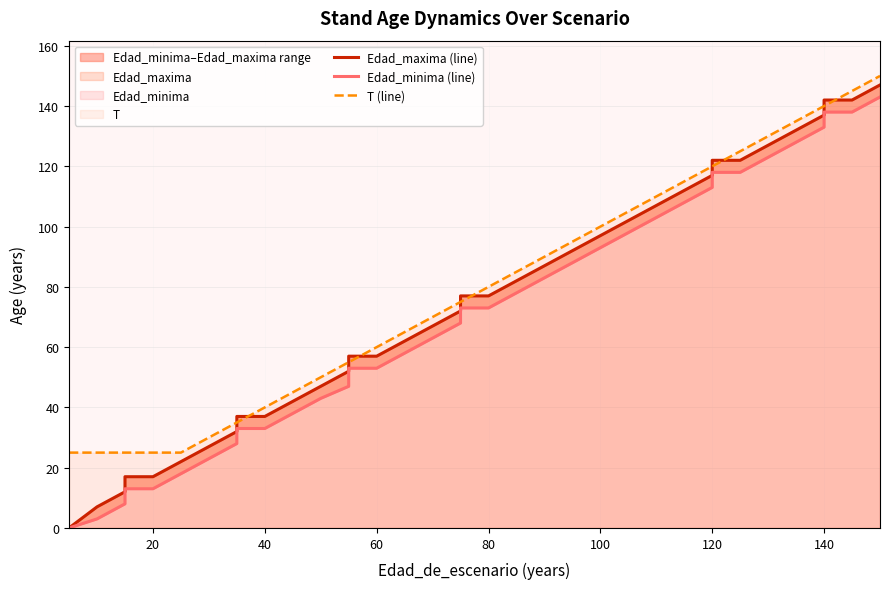

At 20, list the series in order from largest to smallest.

T (line), Edad_maxima (line), Edad_minima (line)